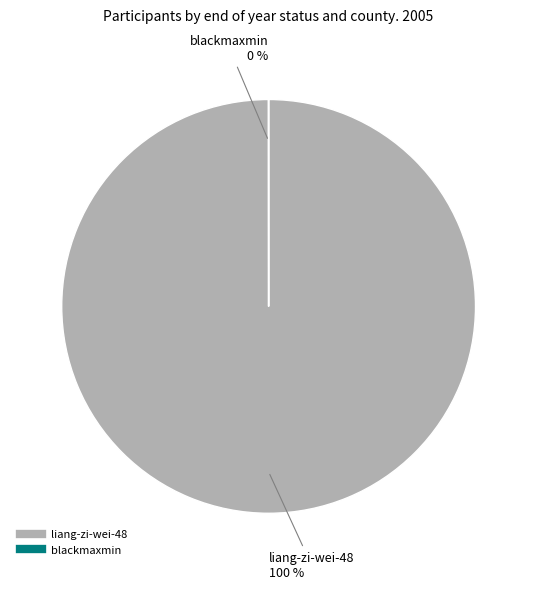

True or false: liang-zi-wei-48 accounts for 100% of the total.

True